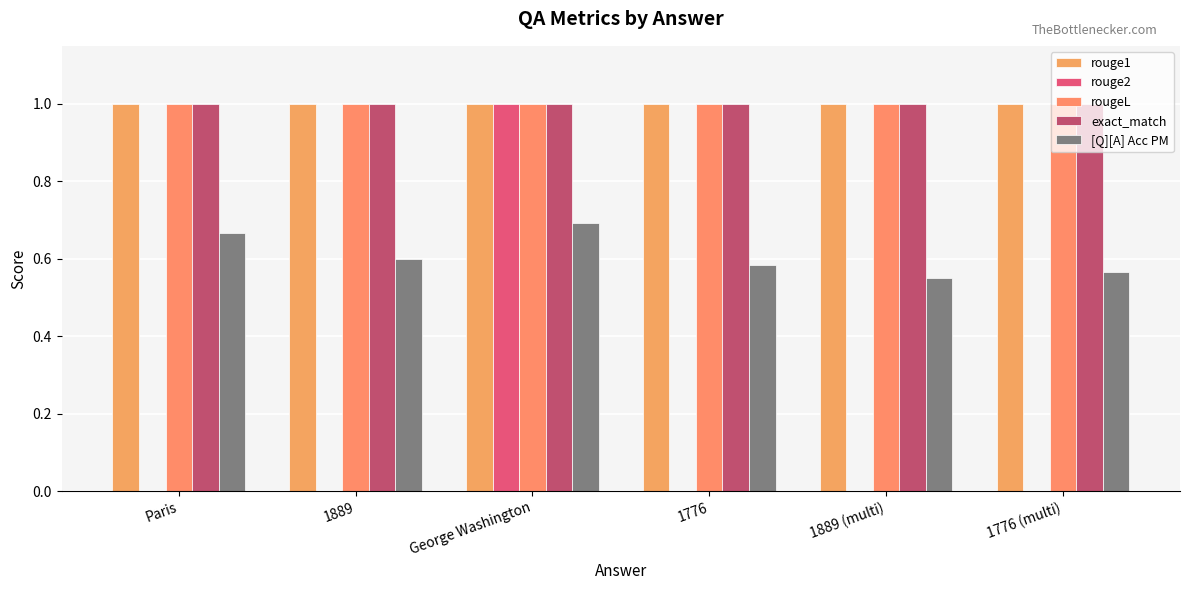

How many groups of bars are there?

6